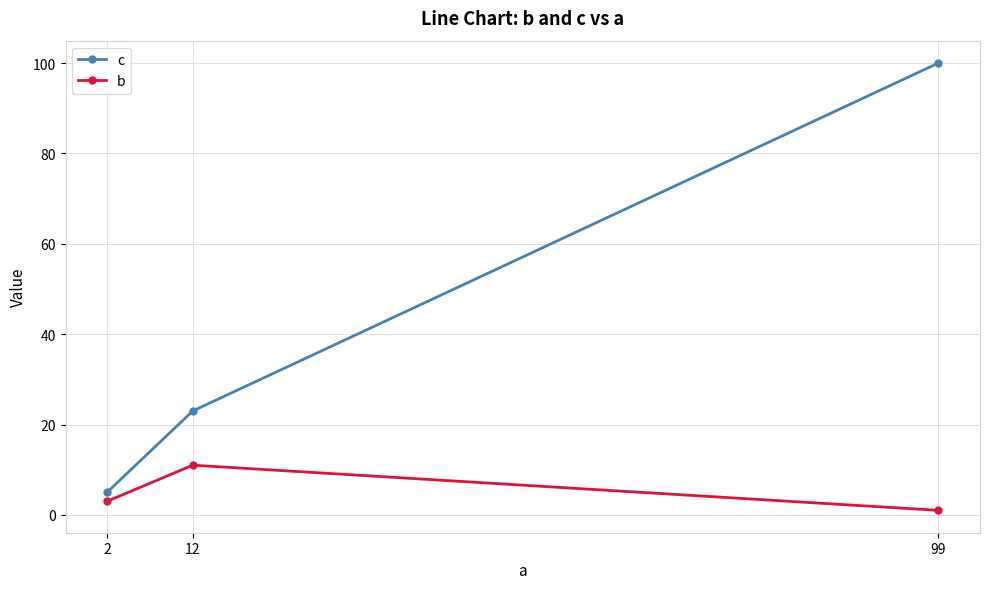

What is the highest value of the c series?

100